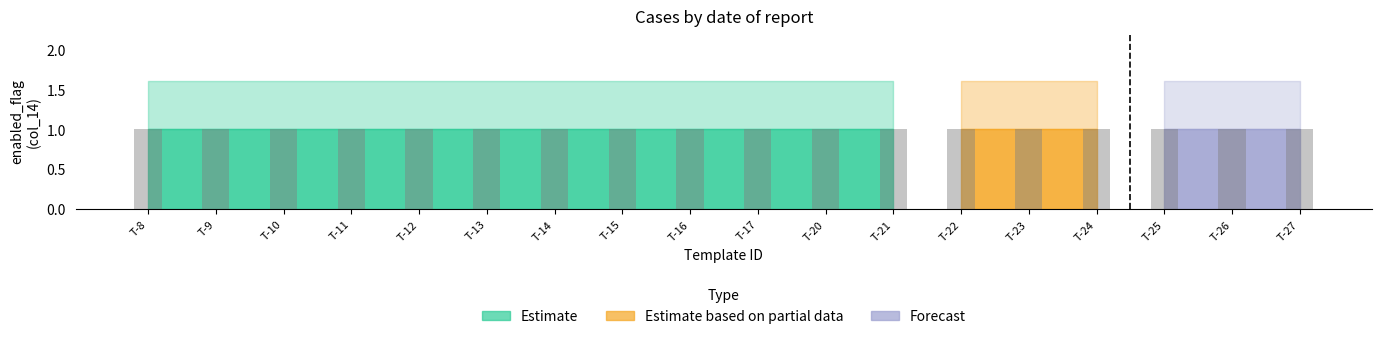

List the series in order of their overall mean, lowest first.

Forecast, Estimate based on partial data, Estimate